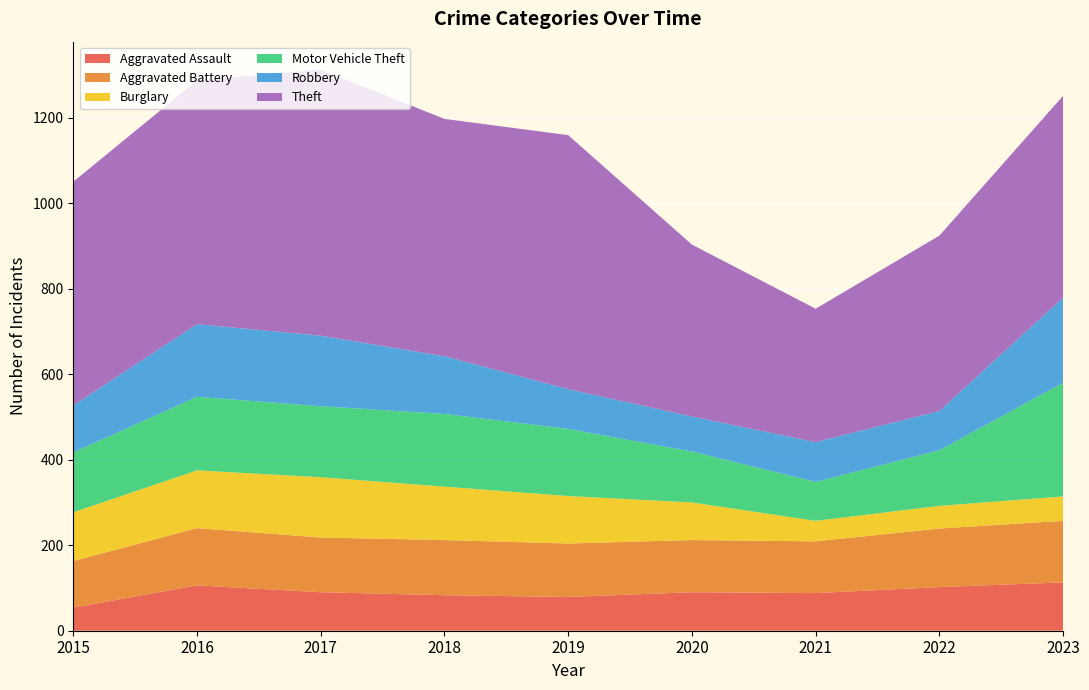

Reading right to left, list all the values displayed in this chart.

Aggravated Assault: 2023=113	2022=102	2021=88	2020=90	2019=79	2018=83	2017=90	2016=106	2015=54
Aggravated Battery: 2023=144	2022=137	2021=121	2020=122	2019=125	2018=129	2017=128	2016=134	2015=109
Burglary: 2023=57	2022=53	2021=48	2020=88	2019=111	2018=125	2017=141	2016=135	2015=114
Motor Vehicle Theft: 2023=266	2022=130	2021=91	2020=119	2019=157	2018=170	2017=166	2016=172	2015=140
Robbery: 2023=199	2022=92	2021=93	2020=82	2019=93	2018=135	2017=165	2016=170	2015=110
Theft: 2023=472	2022=410	2021=312	2020=402	2019=594	2018=555	2017=622	2016=570	2015=523